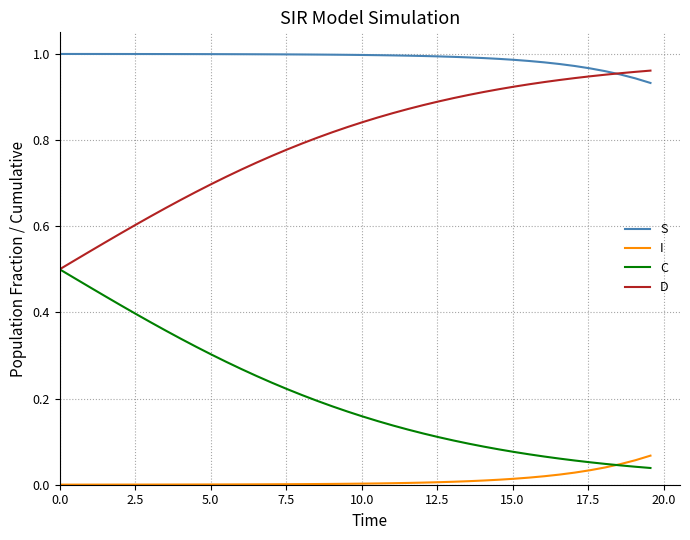

True or false: D and I intersect in this chart.

False